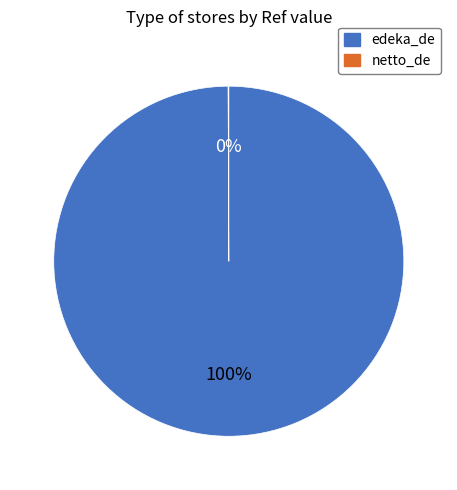

True or false: edeka_de accounts for 100% of the total.

True